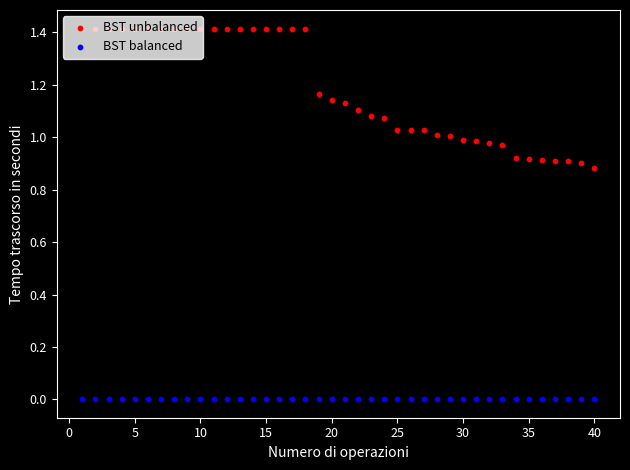

Which series contains the lowest Y value?

BST balanced